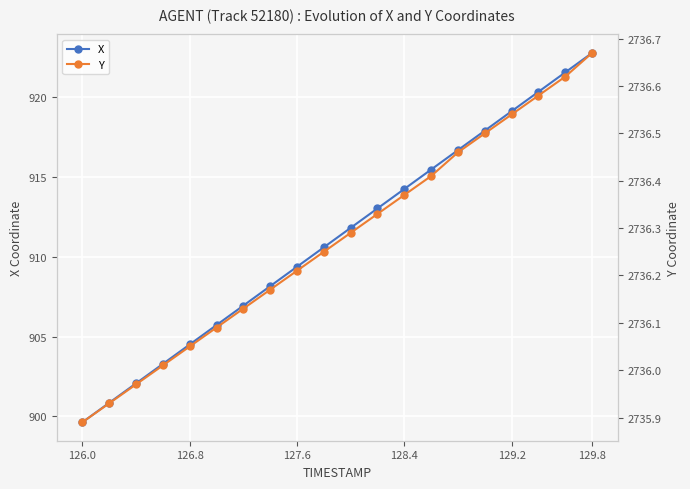

True or false: X has a value of 922.8 at 129.8.

True